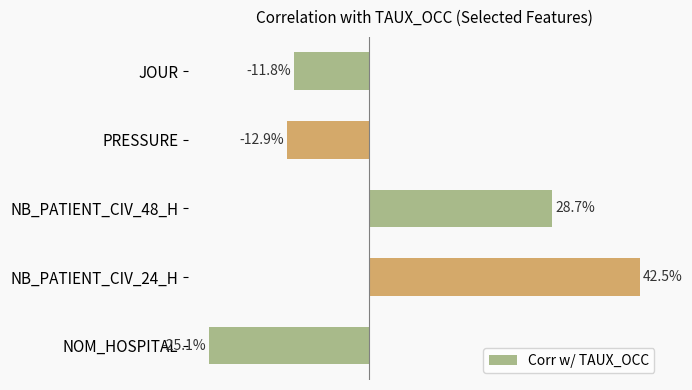

Does the chart contain any negative values?

Yes